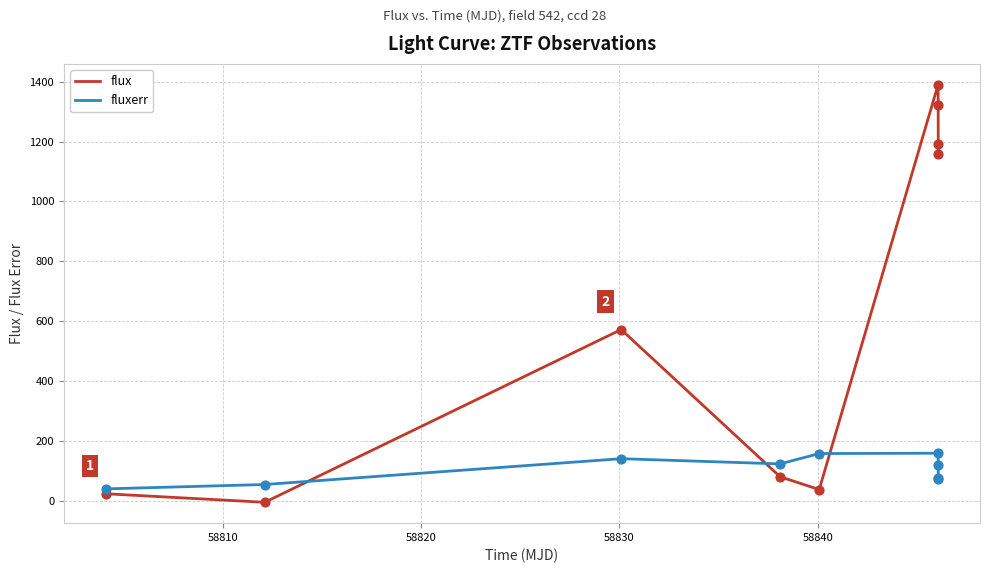

Which series has the largest total across all categories?

flux